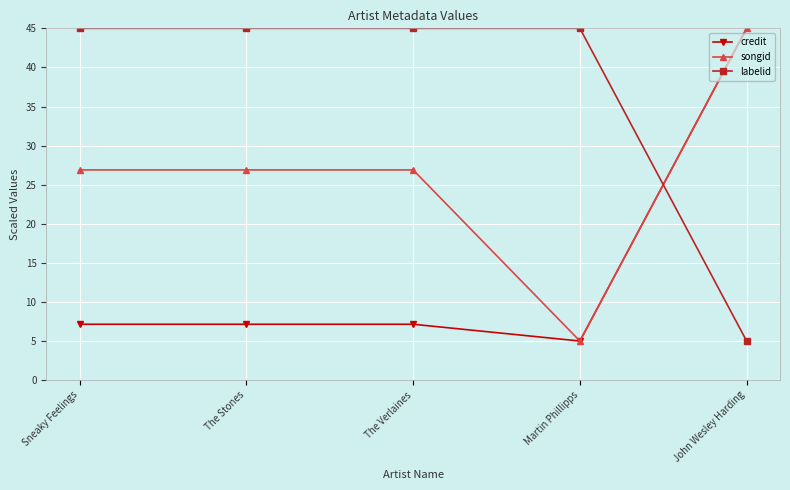

What is the value of the labelid point at the 5th from the left?

5.0